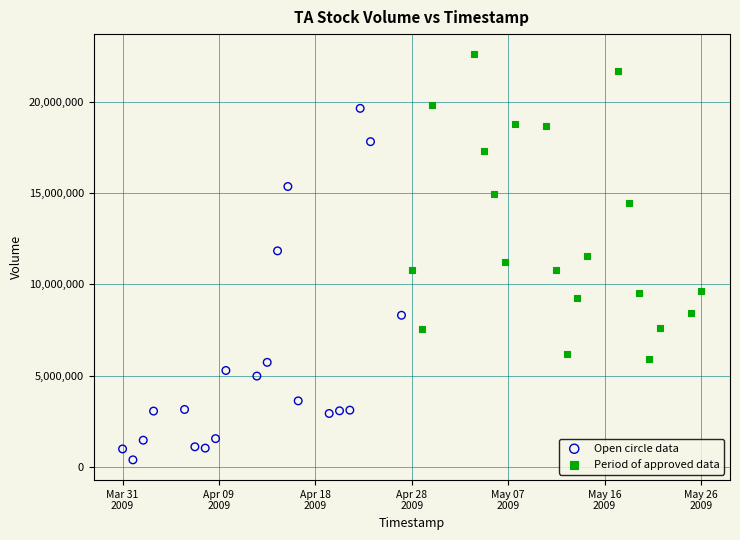

Which series has the widest spread of Y values?

Open circle data